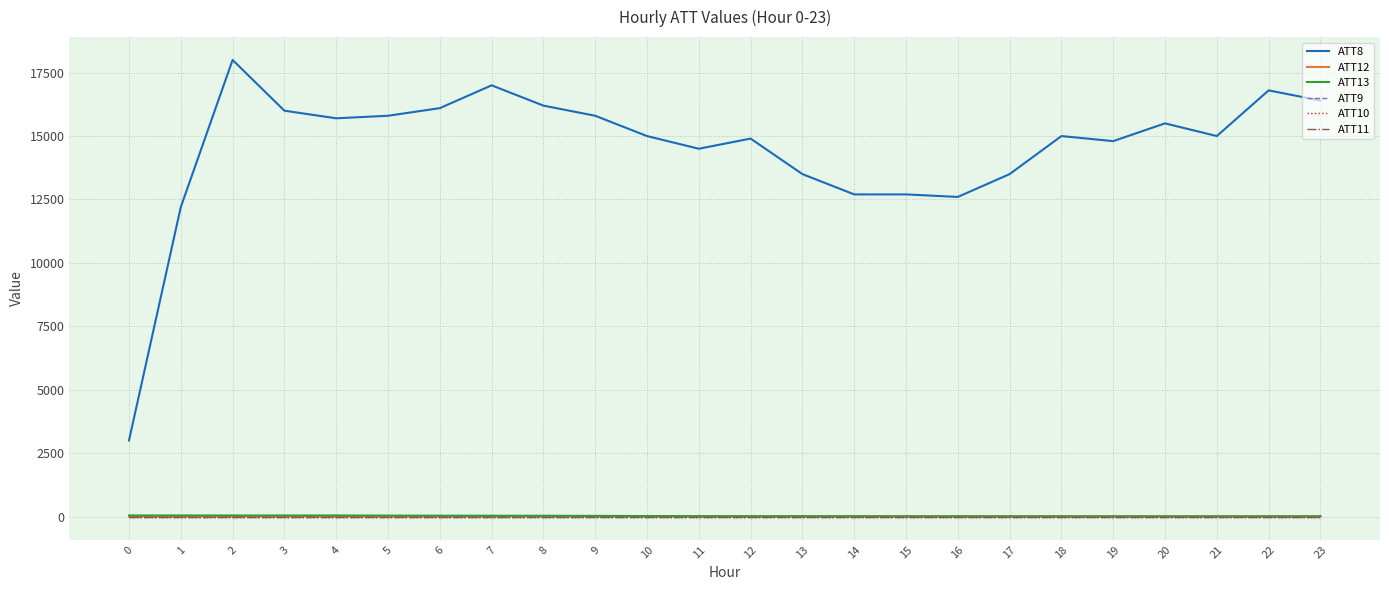

The value of ATT13 at 18 is 6.2. True or false?

False